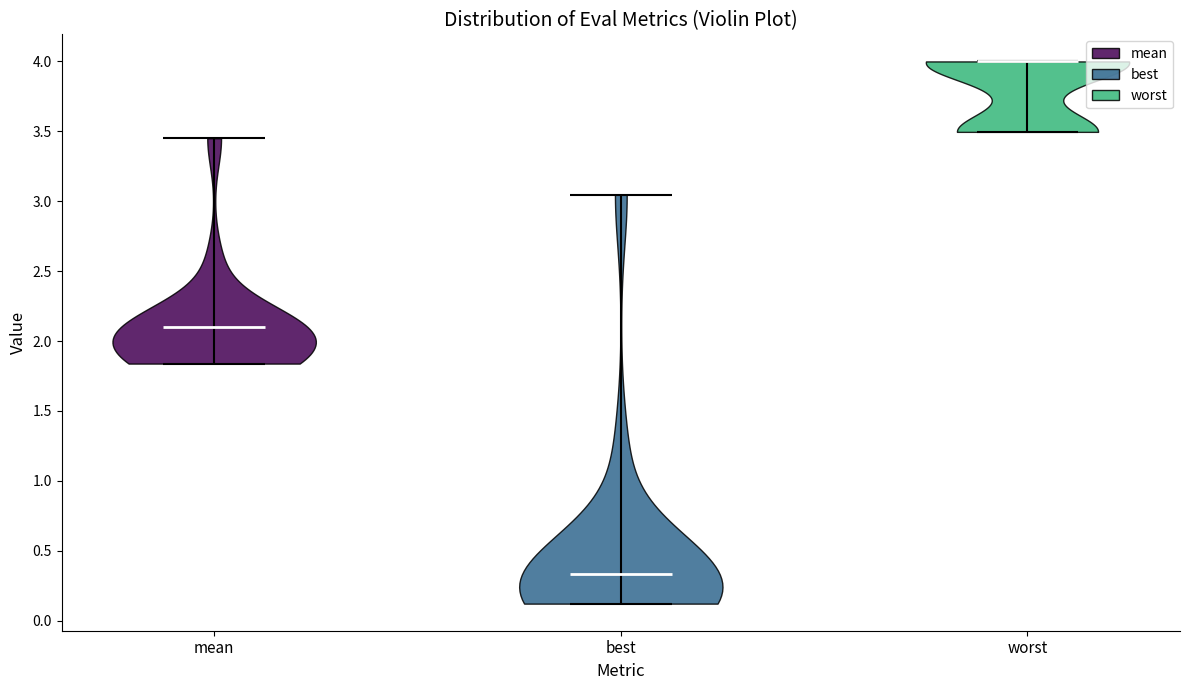

Reading left to right, read every violin against the y-axis: where its median line is, and the lowest and highest points it reaches. The values are not printed on the chart, so give them approximately, as read against the axis.

mean: median line 2.10, lowest point 1.85, highest point 3.45
best: median line 0.35, lowest point 0.10, highest point 3.05
worst: median line 4.00, lowest point 3.50, highest point 4.00